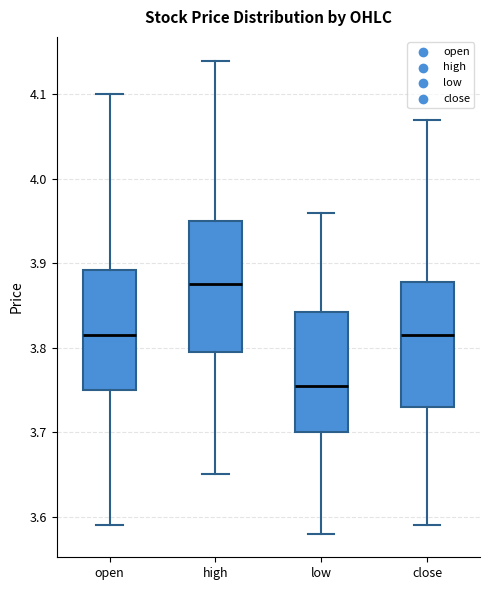

Reading left to right, read every box against the y-axis: the position of its median line, the range the box covers, and the ends of its whiskers. The values are not printed on the chart, so give them approximately, as read against the axis.

open: median 3.82, box 3.75 to 3.89, whiskers 3.59 to 4.10
high: median 3.88, box 3.80 to 3.95, whiskers 3.65 to 4.14
low: median 3.76, box 3.70 to 3.84, whiskers 3.58 to 3.96
close: median 3.82, box 3.73 to 3.88, whiskers 3.59 to 4.07